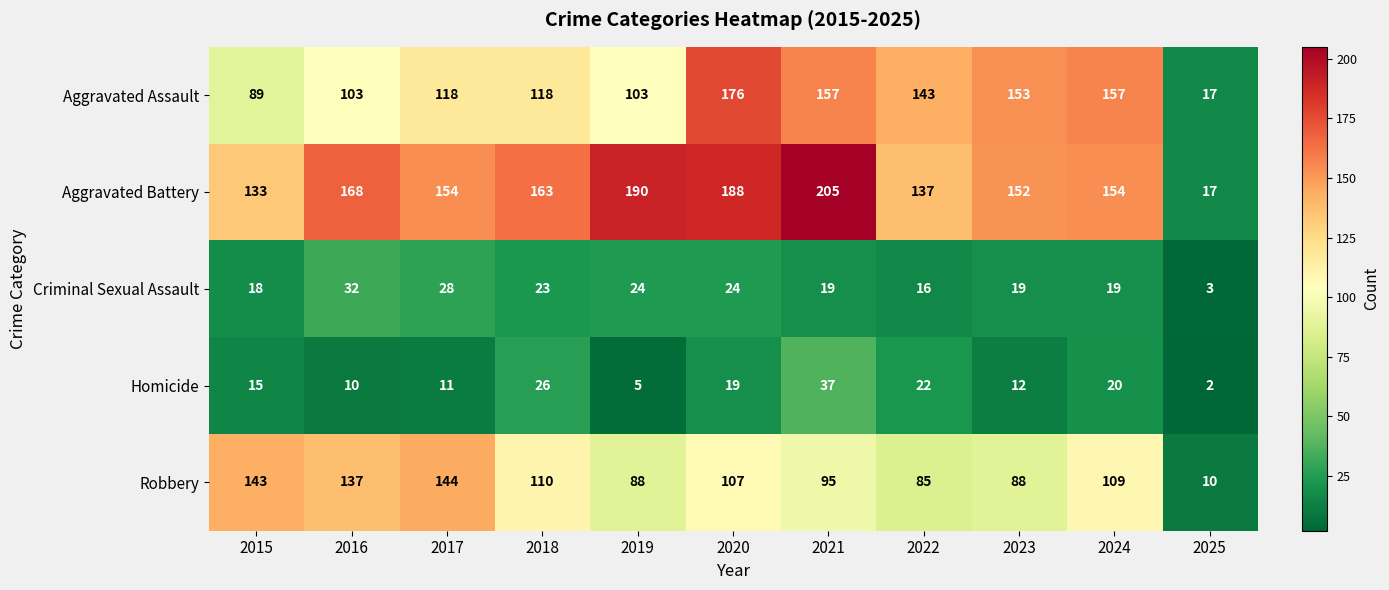

The Aggravated Assault series shows 118 at 2017. True or false?

True